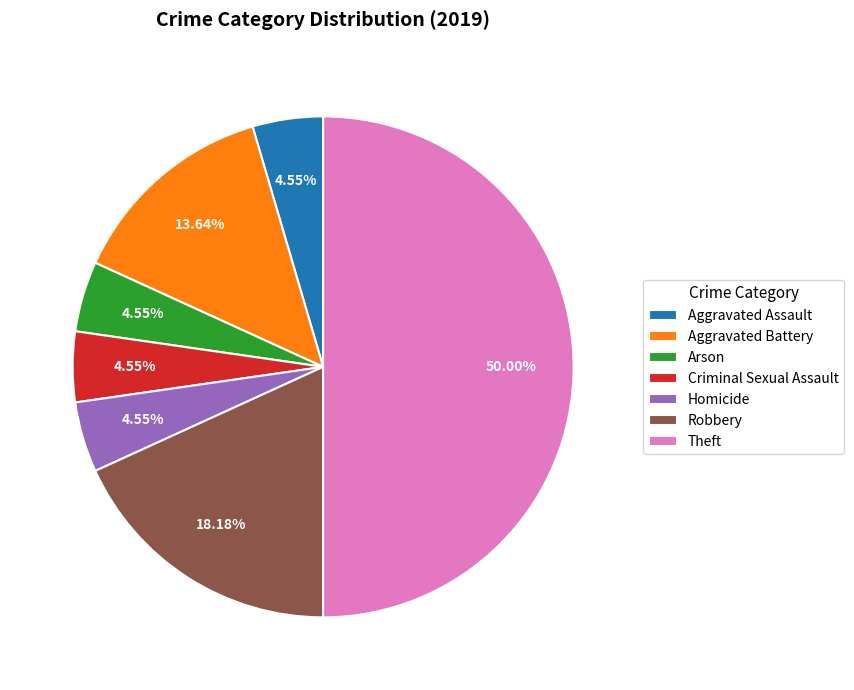

Combined, do Arson and Aggravated Battery account for over 50%?

No